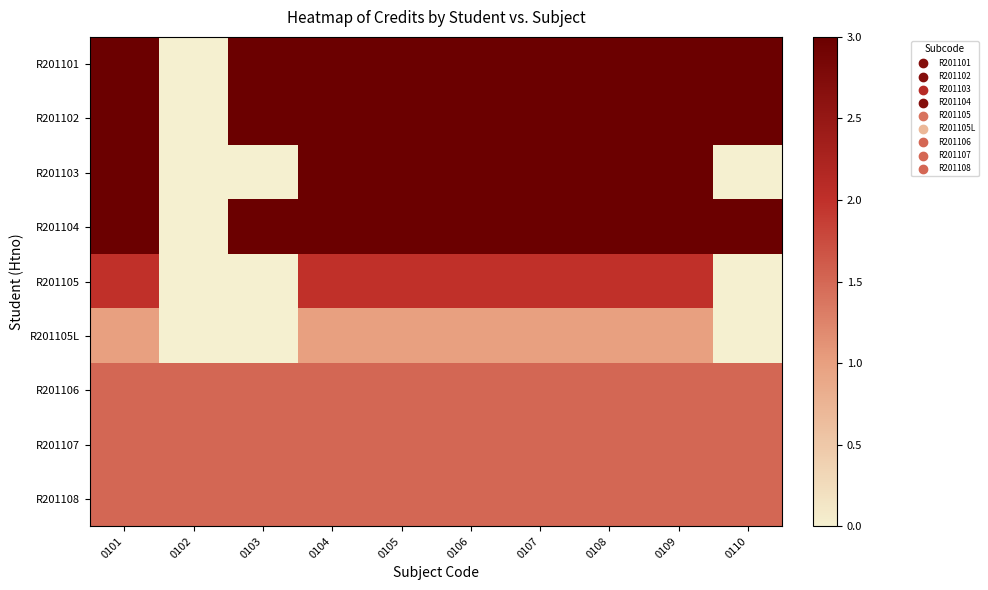

Which label corresponds to the smallest value in the chart?

0102